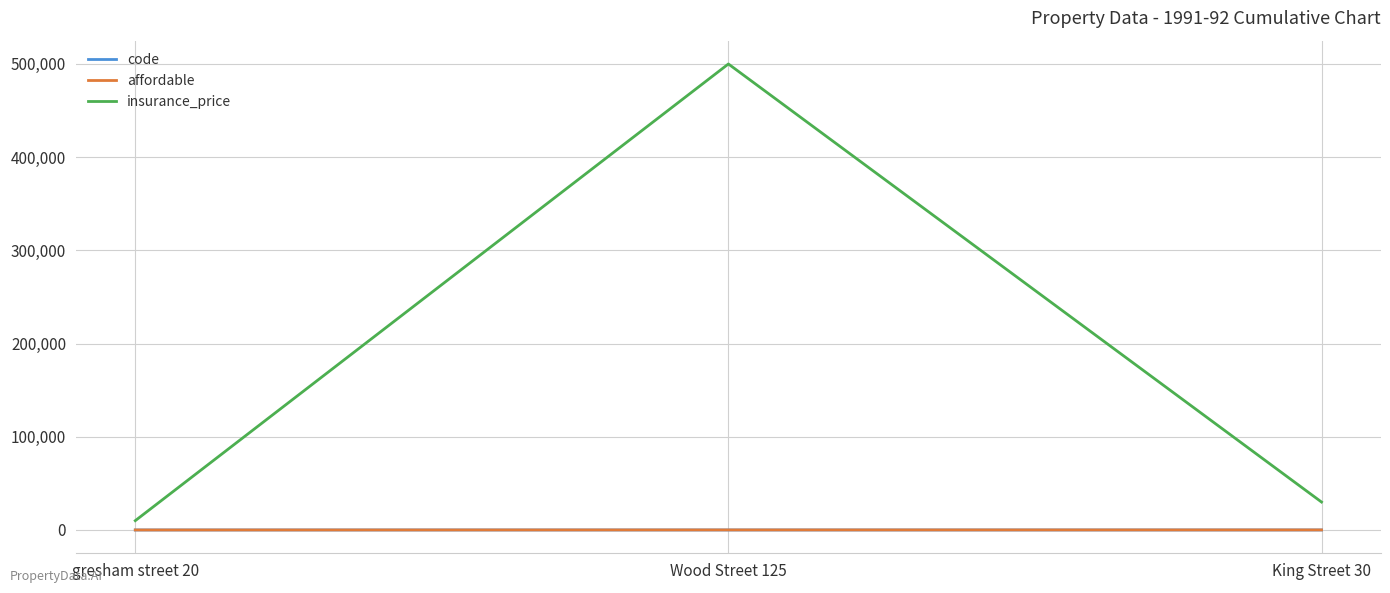

How many lines are shown in the chart?

3